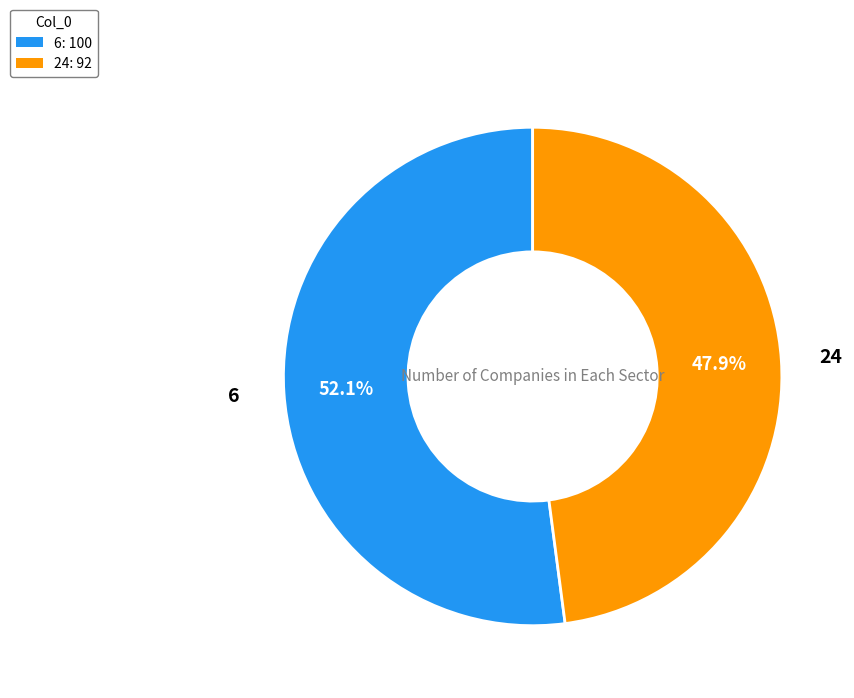

Does any single category account for the majority?

Yes